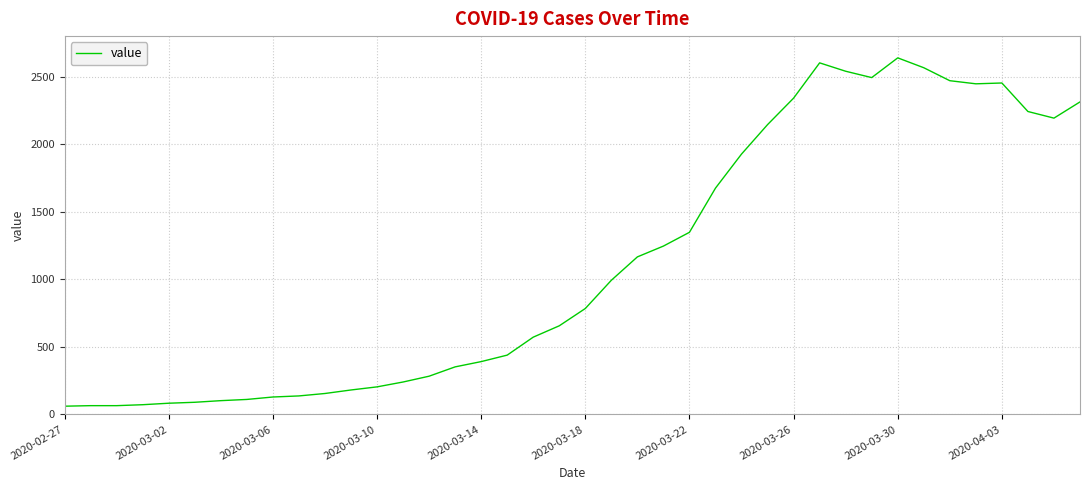

Count the number of categories in the chart.

40